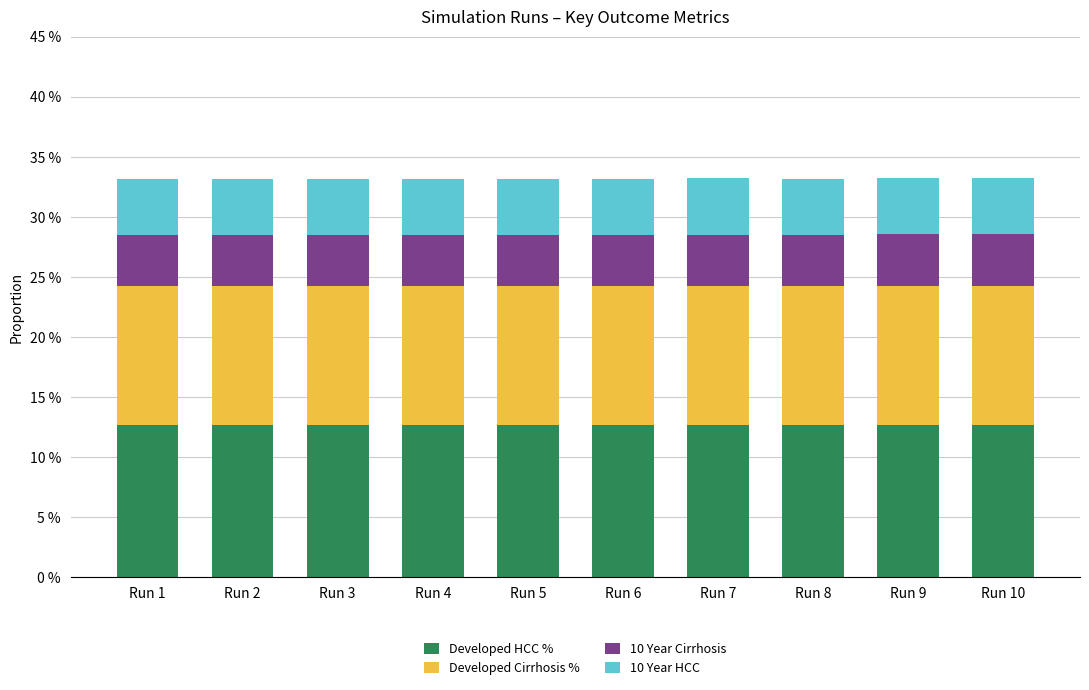

Does the chart contain stacked bars?

Yes